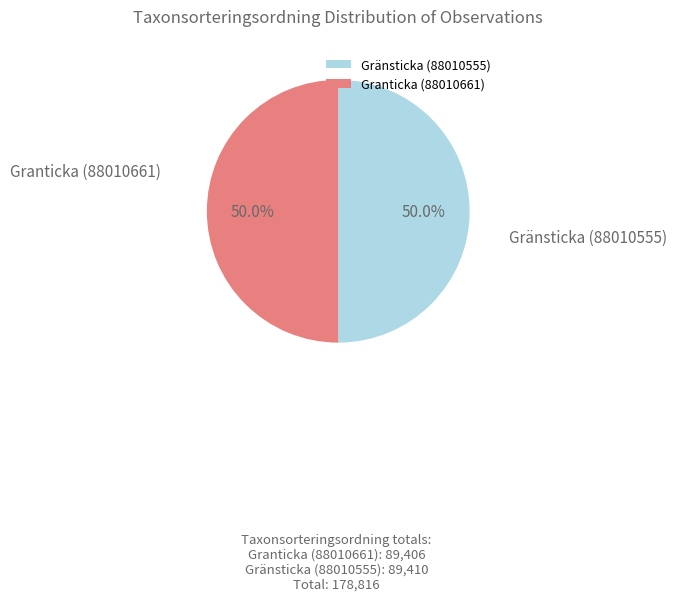

What percentage is NOT represented by Gränsticka (88010555)?

50.0%